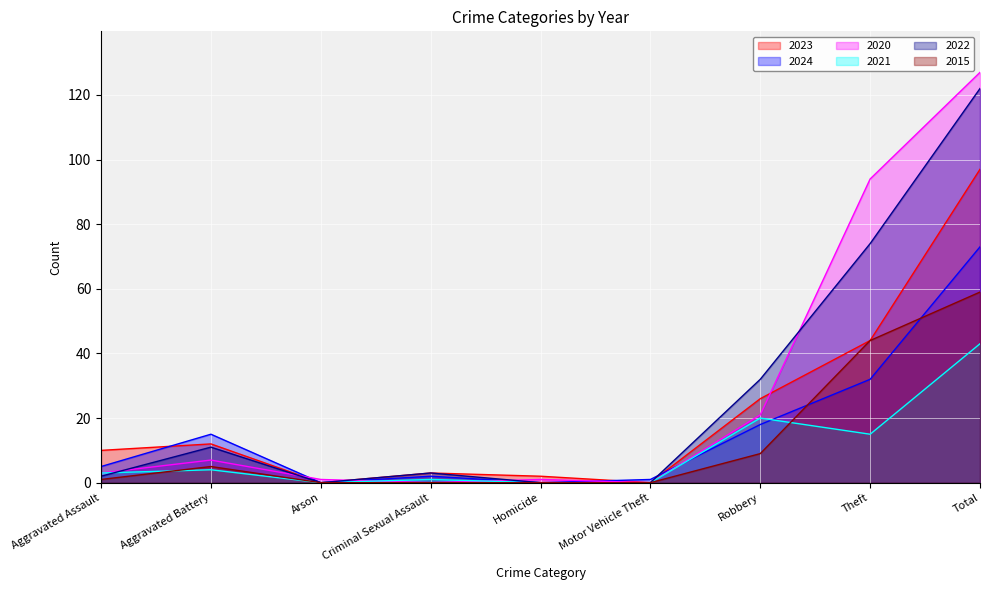

How many data points does each series have?

9